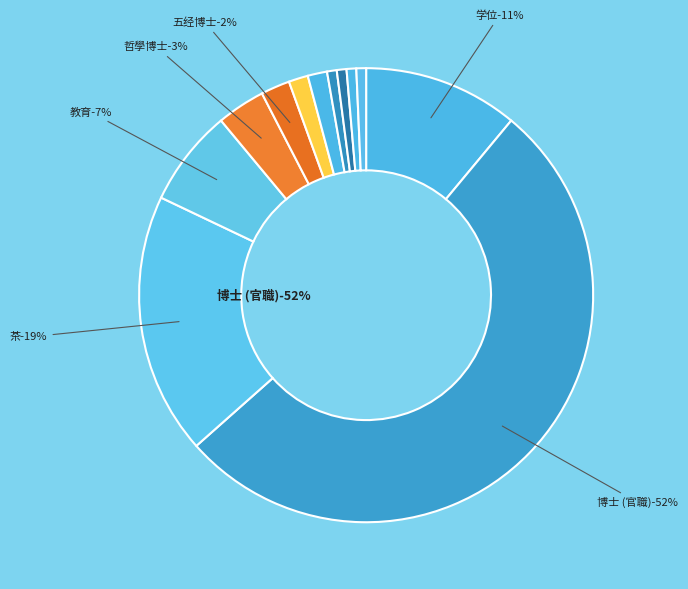

How many segments does this pie chart have?

12